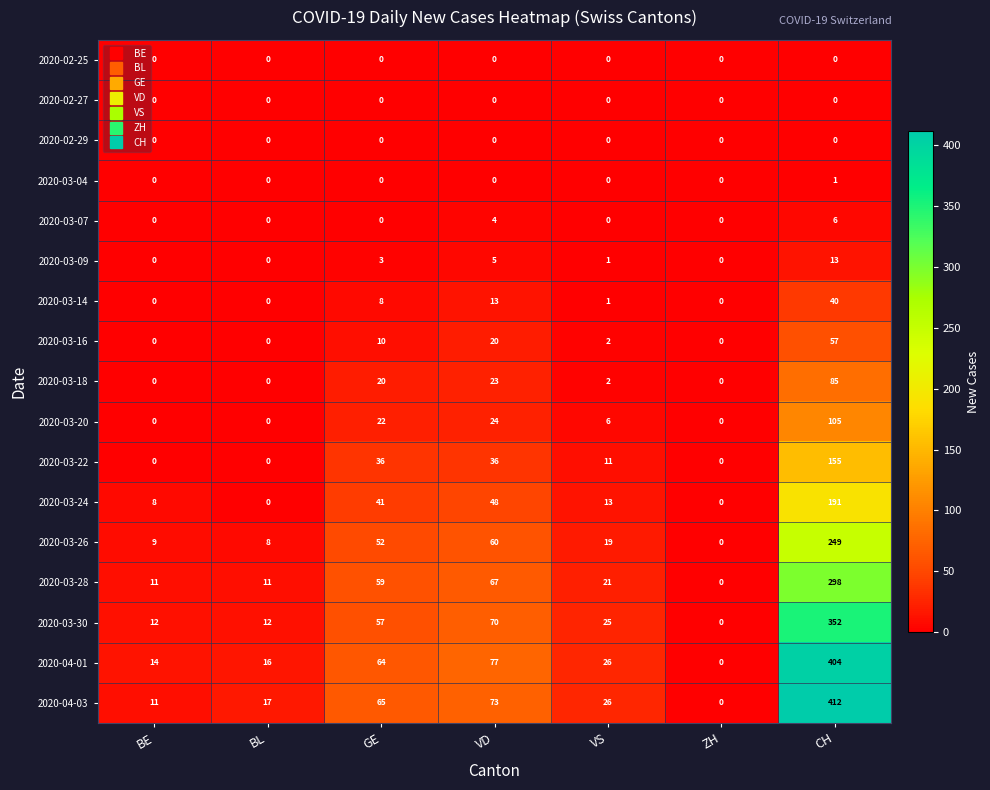

Which series has the largest range (max minus min)?

2020-04-03